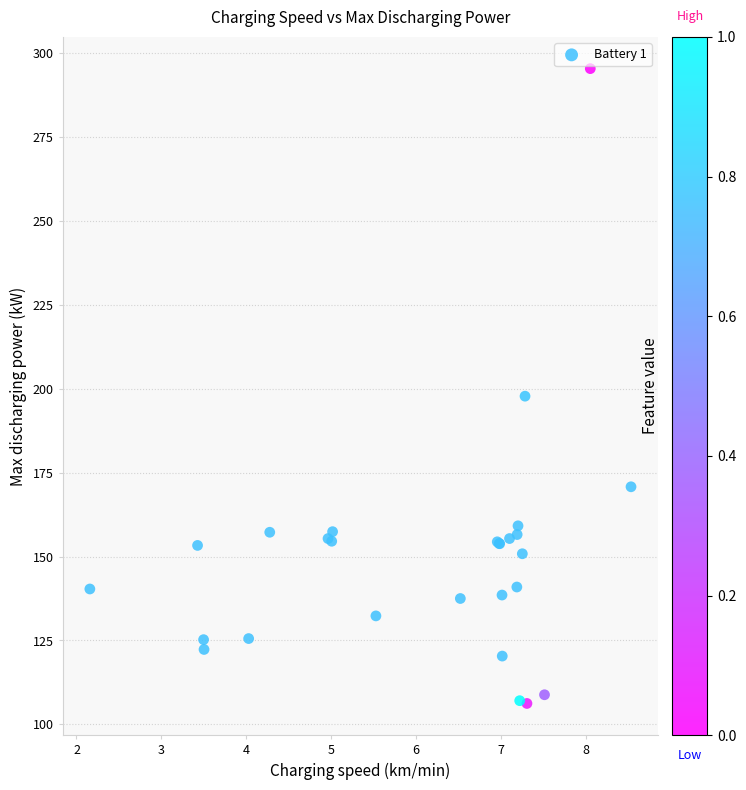

What Y value in the scatter plot is closest to 200?

197.7